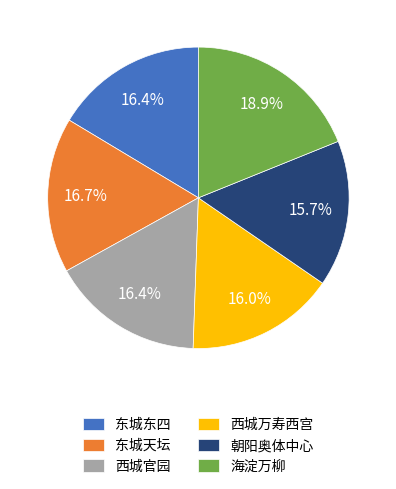

Does 西城万寿西宫 represent more than half of the total?

No